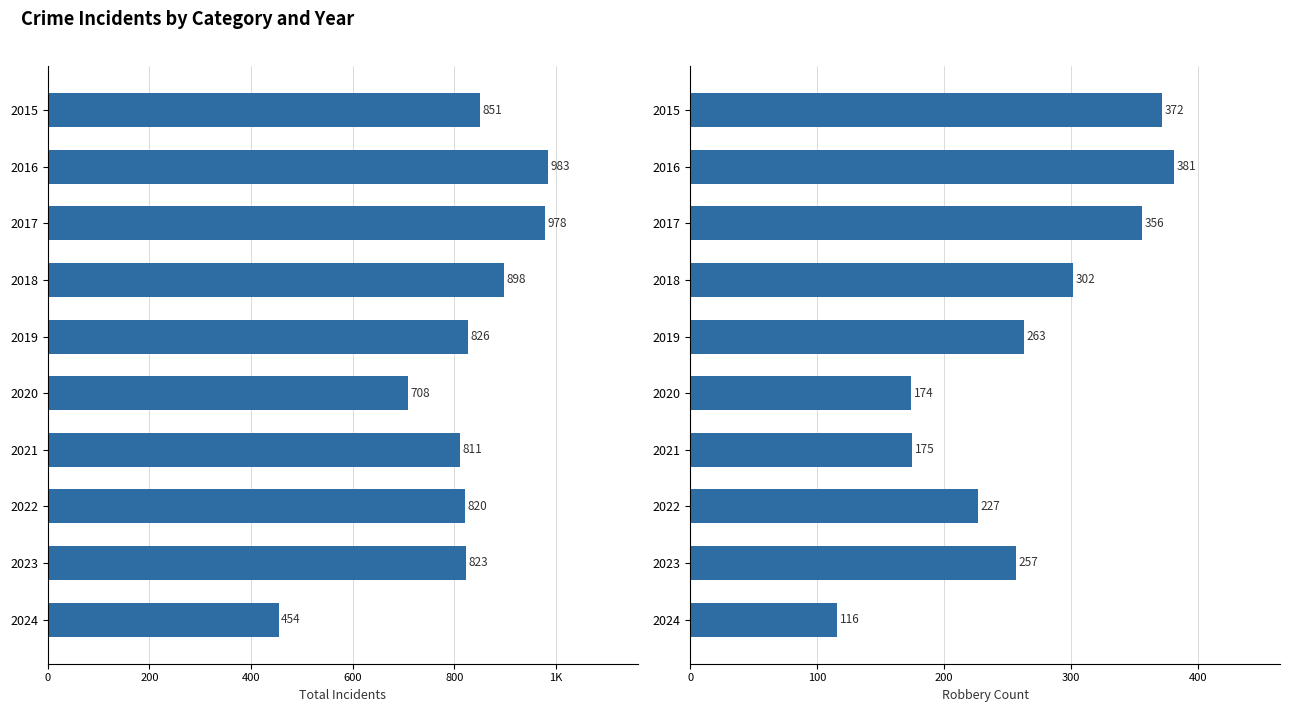

Which series has the largest range (max minus min)?

Total